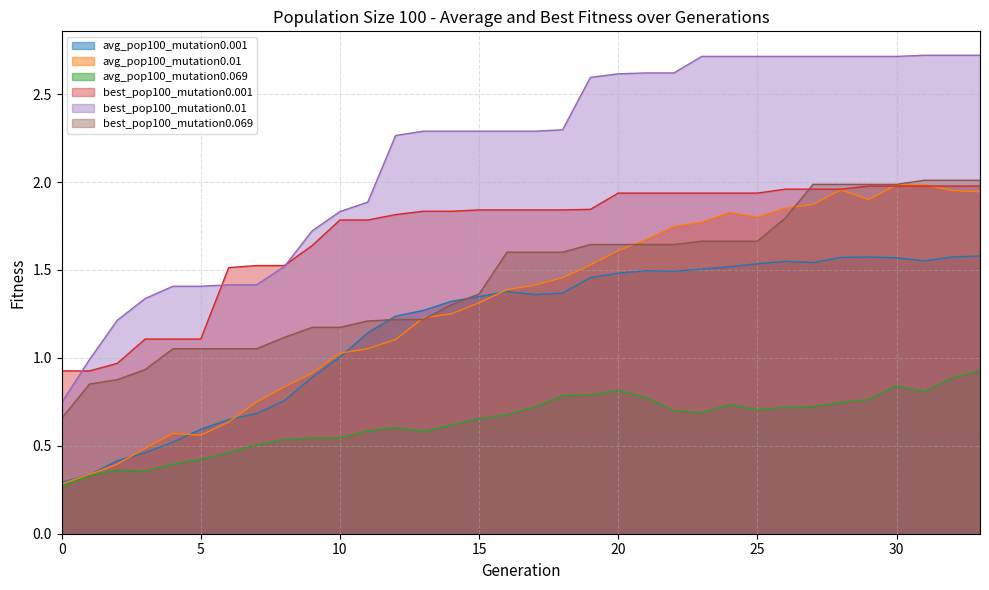

What is the smallest value displayed?

0.3